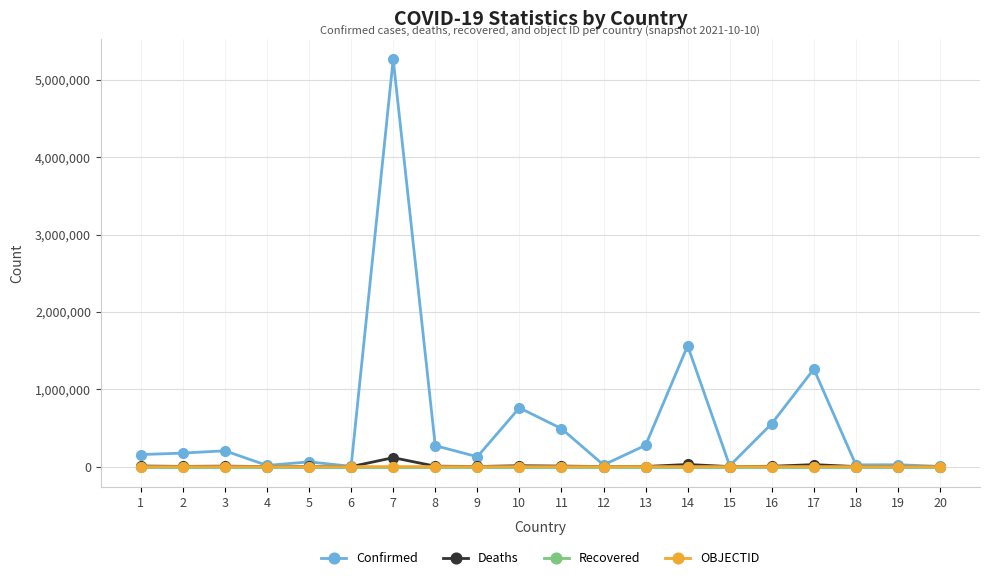

The Deaths series shows 1618 at 5. True or false?

True